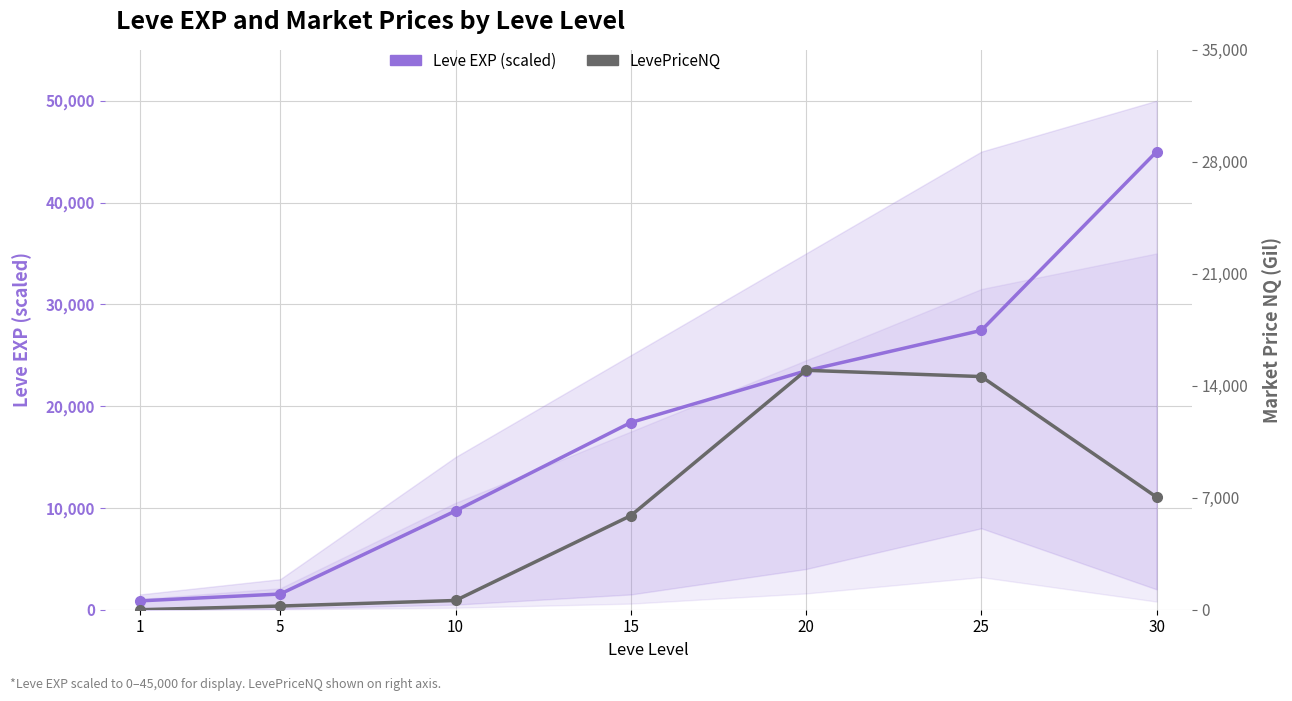

Rank the series by their average value, from lowest to highest.

LevePriceNQ, Leve EXP (scaled)